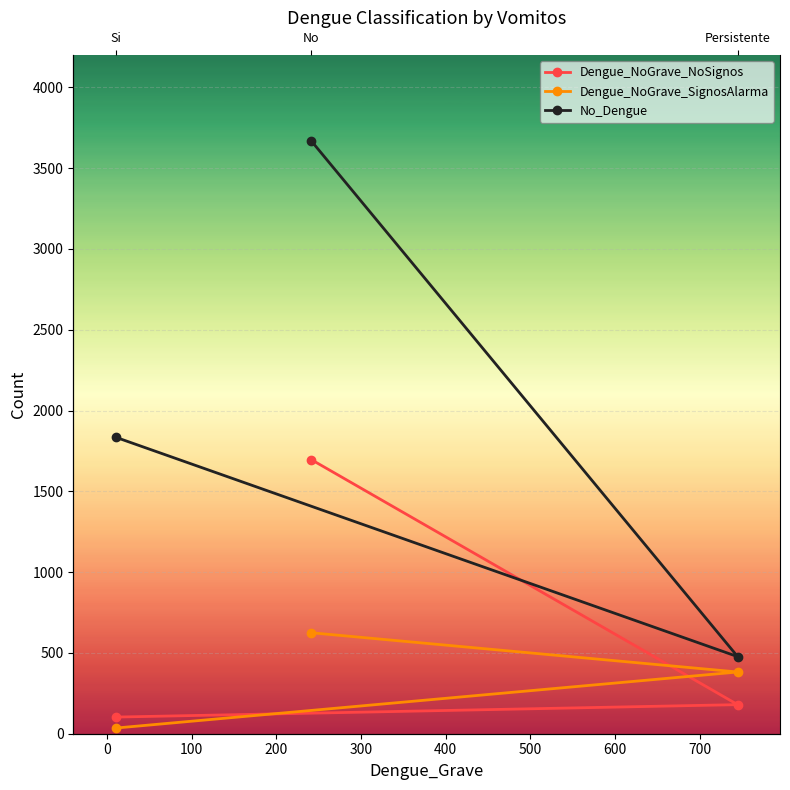

List the series in order of their peak value, highest first.

No_Dengue, Dengue_NoGrave_NoSignos, Dengue_NoGrave_SignosAlarma